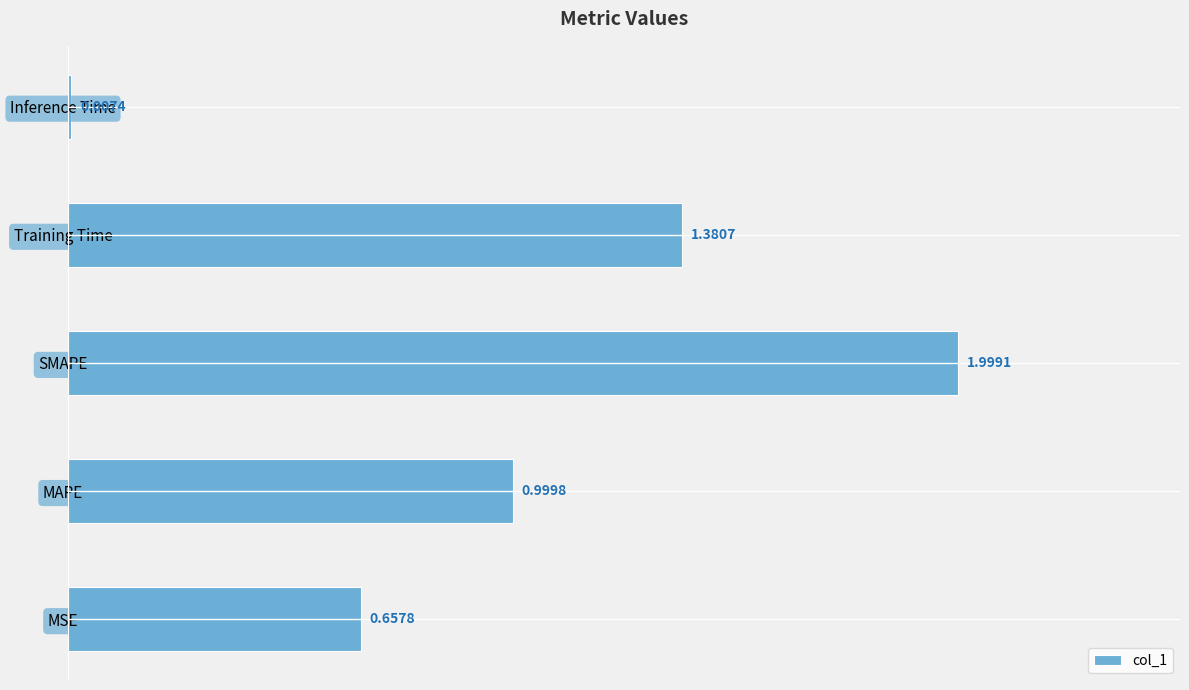

Between SMAPE and MSE, which is larger?

SMAPE